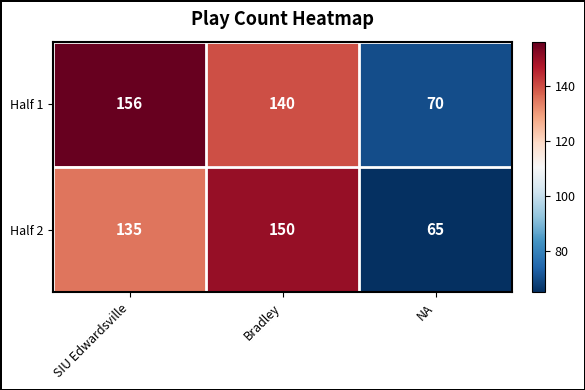

What is the difference between the Half 1 values at Bradley and NA?

70